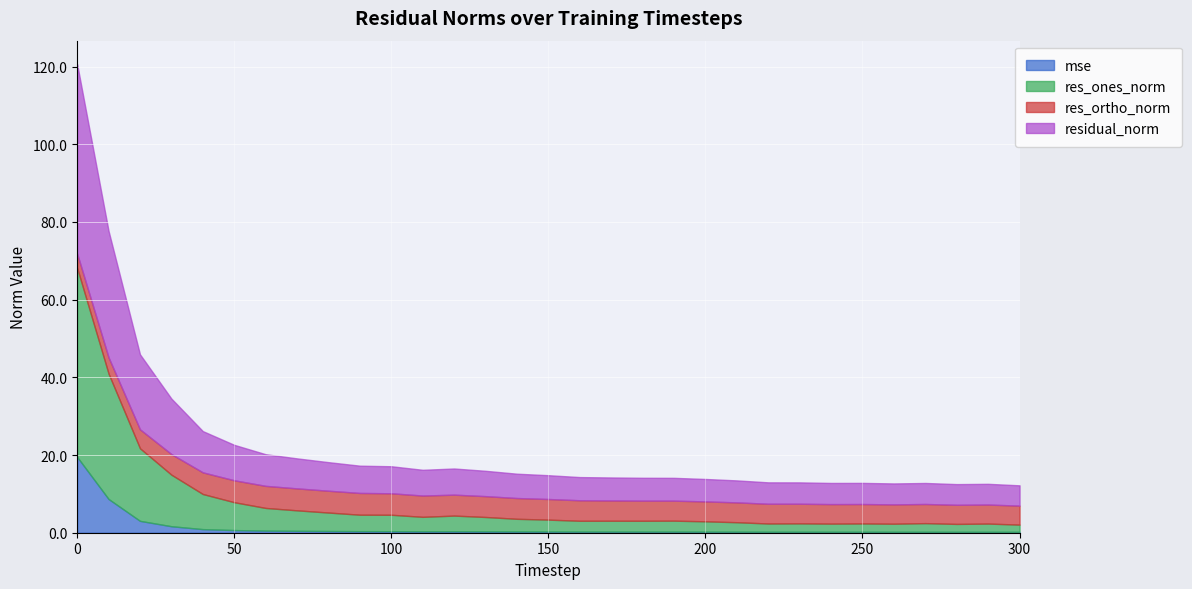

True or false: res_ones_norm has a value of 2.3 at 60.

False